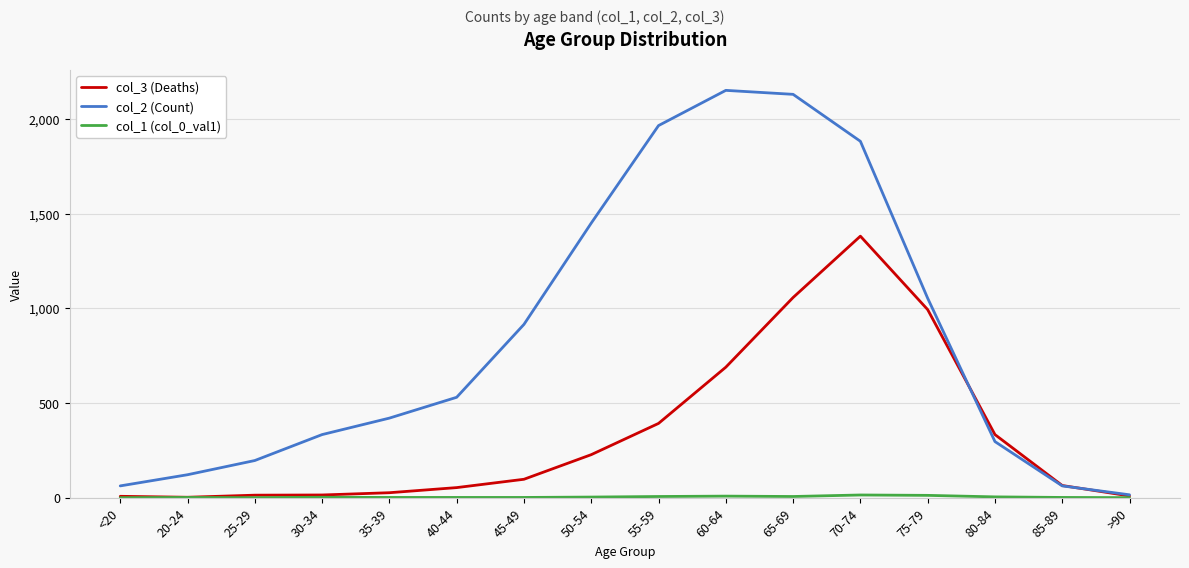

What is the total value across all series at 20-24?

124